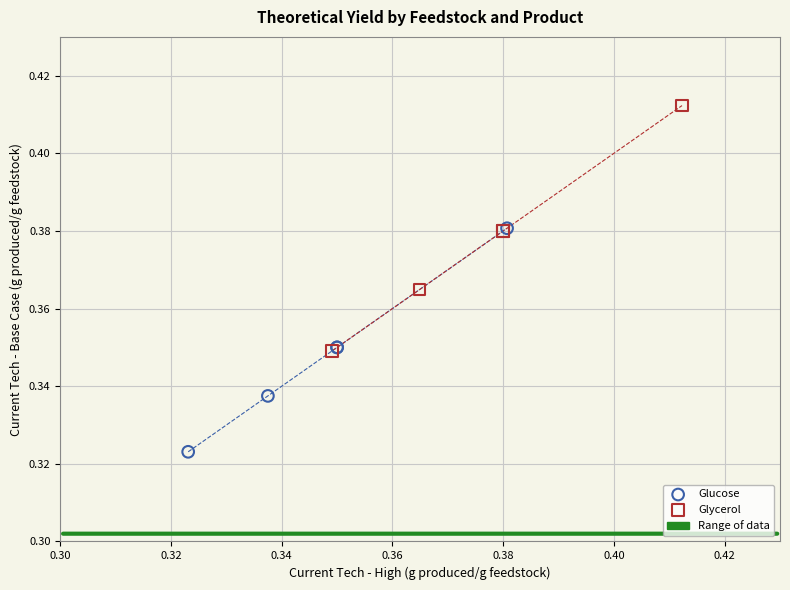

Which series has the largest Y range (max minus min)?

Glycerol